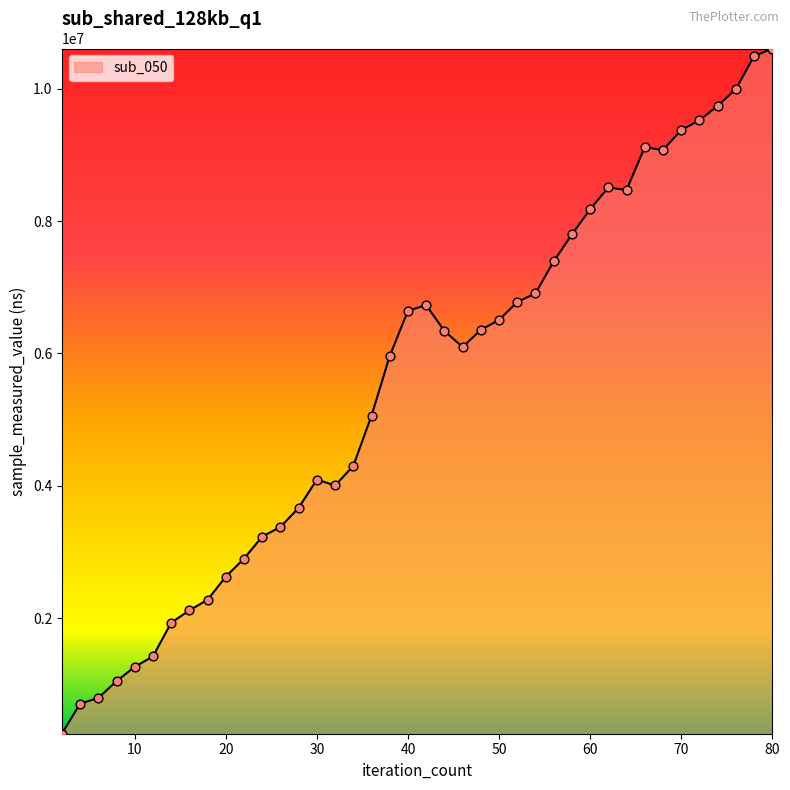

What is the smallest value displayed?

254587